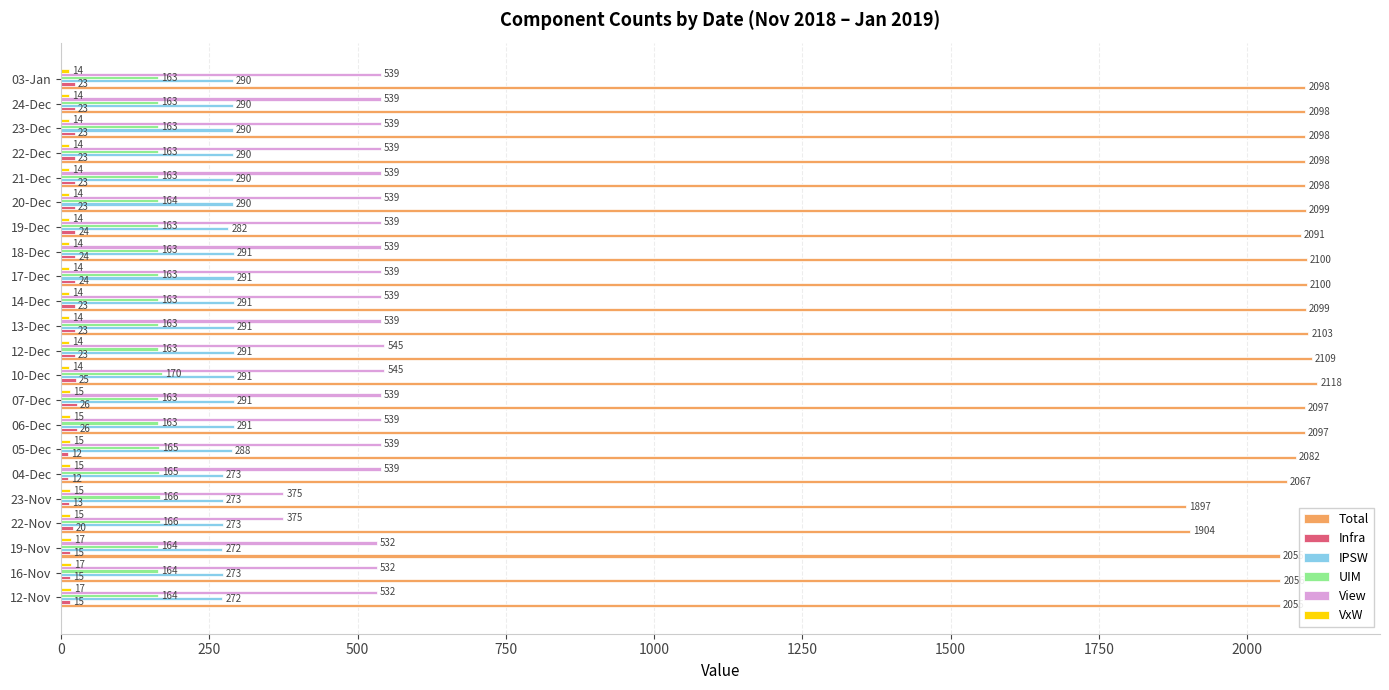

At which category is the sum across all series the highest?

10-Dec